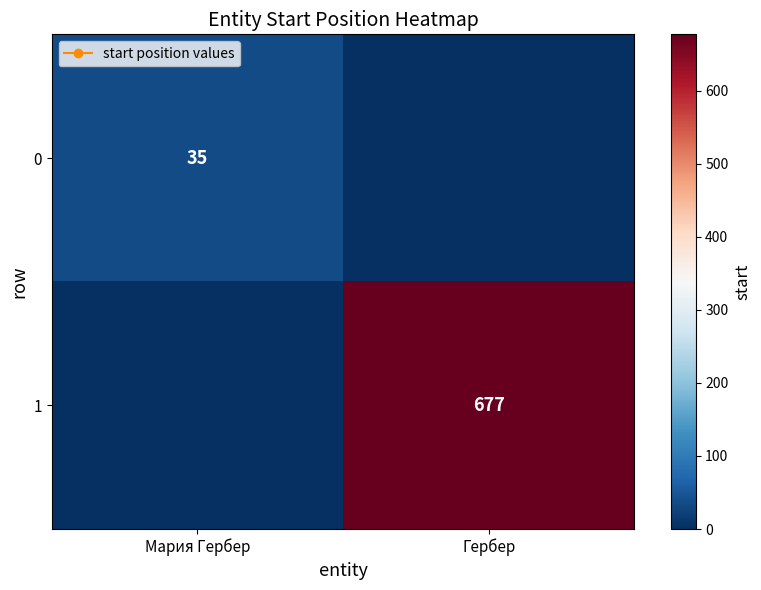

Rank the series by their maximum value, from lowest to highest.

0, 1